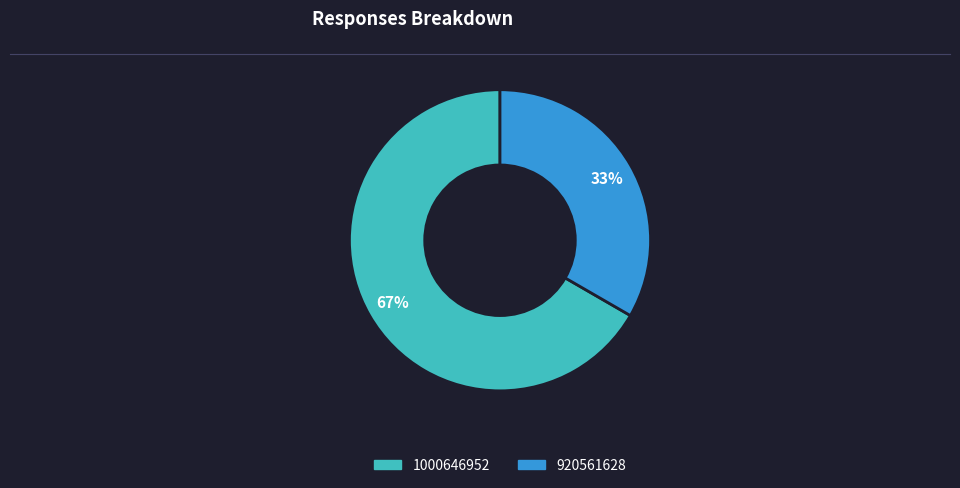

Is 1000646952 the majority of the pie?

Yes